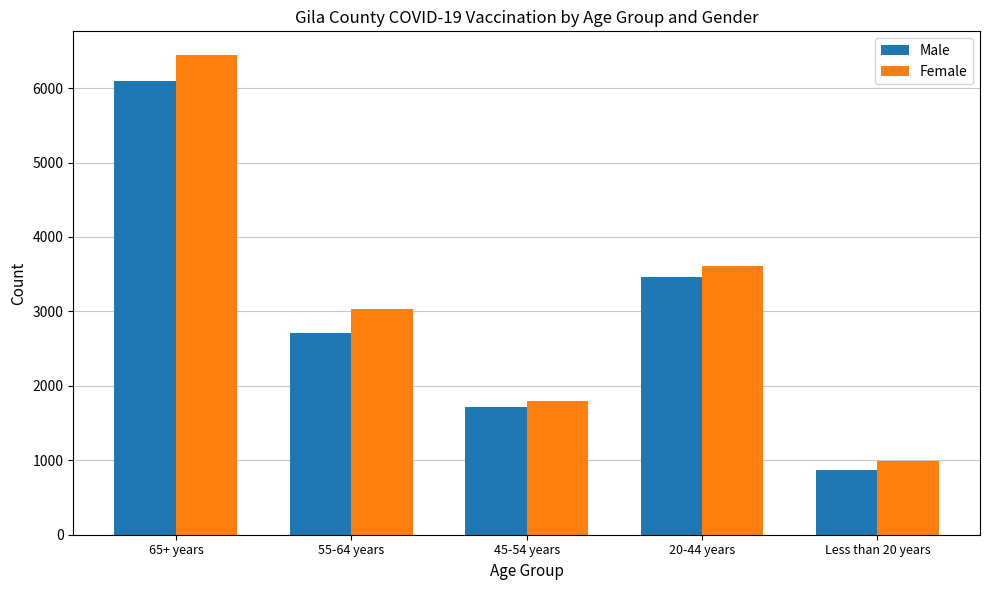

What is the highest value of the Female series?

6440